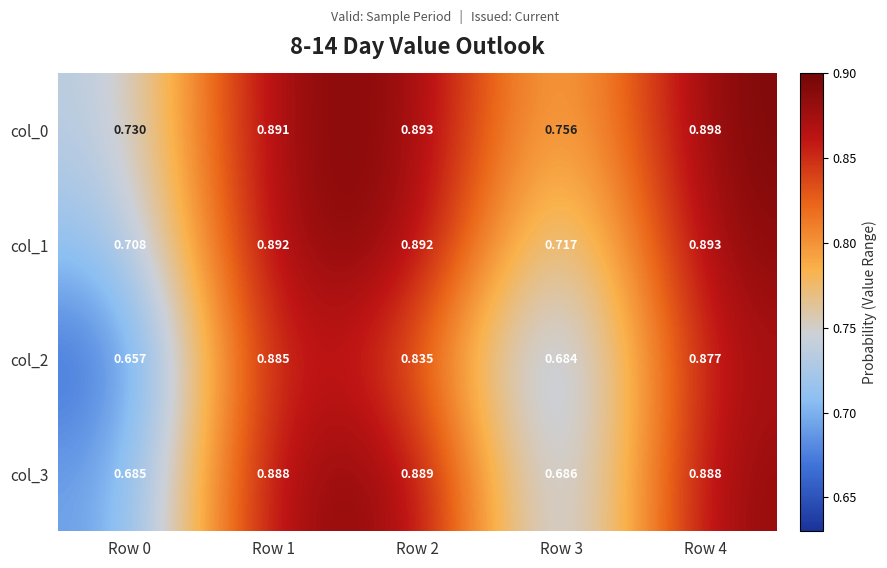

Is the value of col_0 at Row 3 greater than the value of col_1 at Row 1?

No